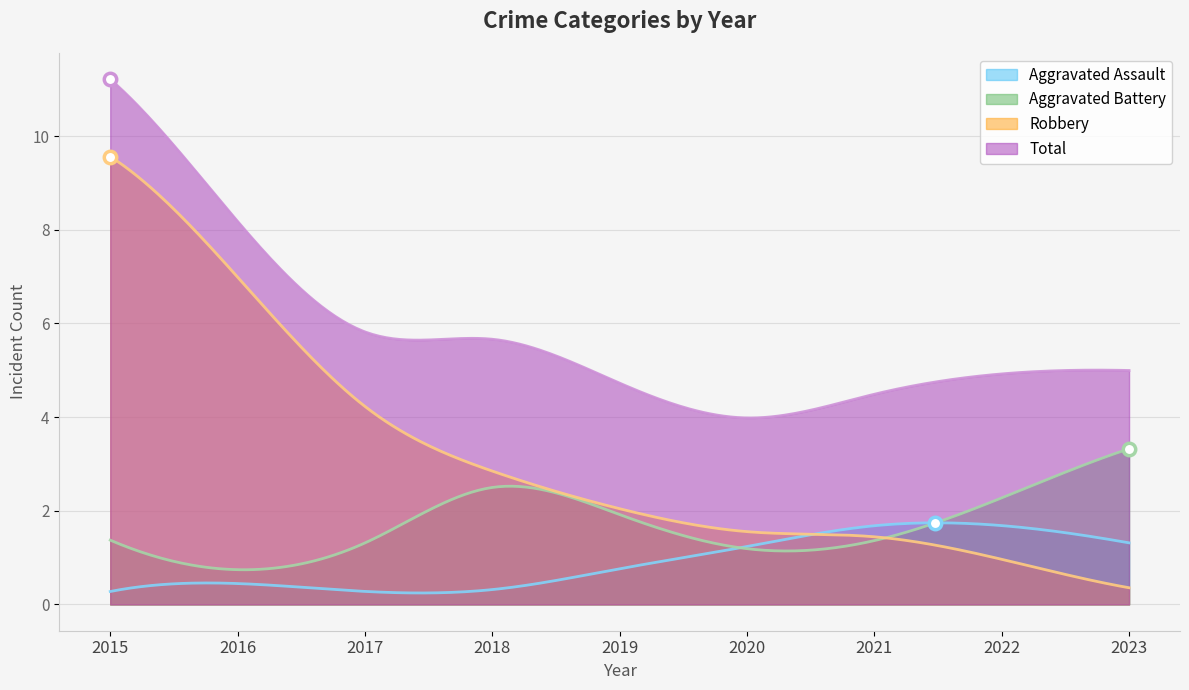

Which series contains the highest Y value?

Total